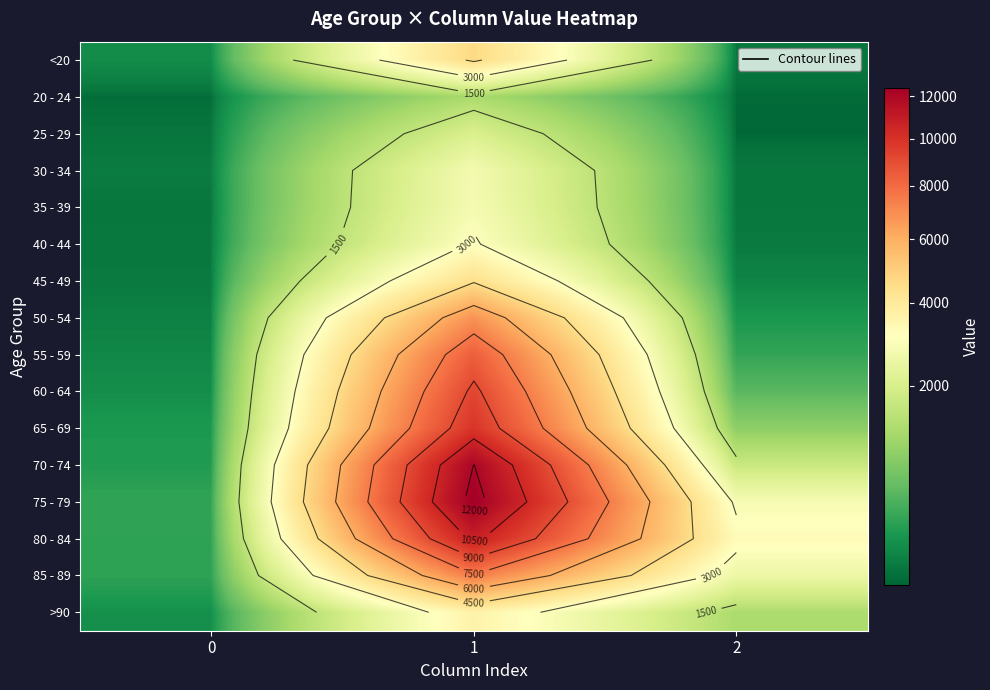

Rank the series at 0 from highest to lowest value.

75 - 79, 80 - 84, 85 - 89, 70 - 74, 65 - 69, >90, 60 - 64, <20, 55 - 59, 50 - 54, 30 - 34, 45 - 49, 40 - 44, 35 - 39, 25 - 29, 20 - 24